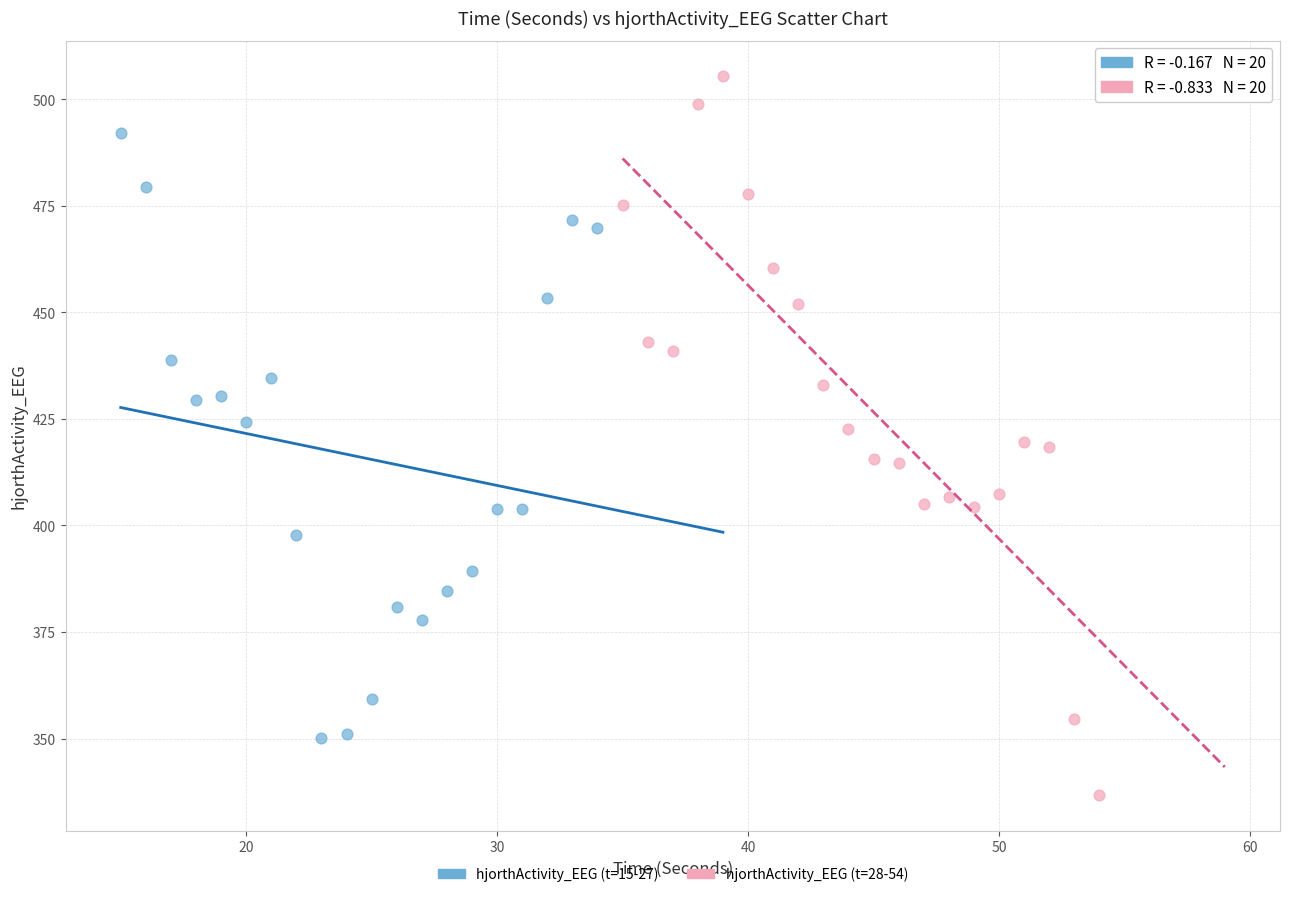

What are all the series names shown in the legend?

hjorthActivity_EEG (t=15-27), hjorthActivity_EEG (t=28-54)